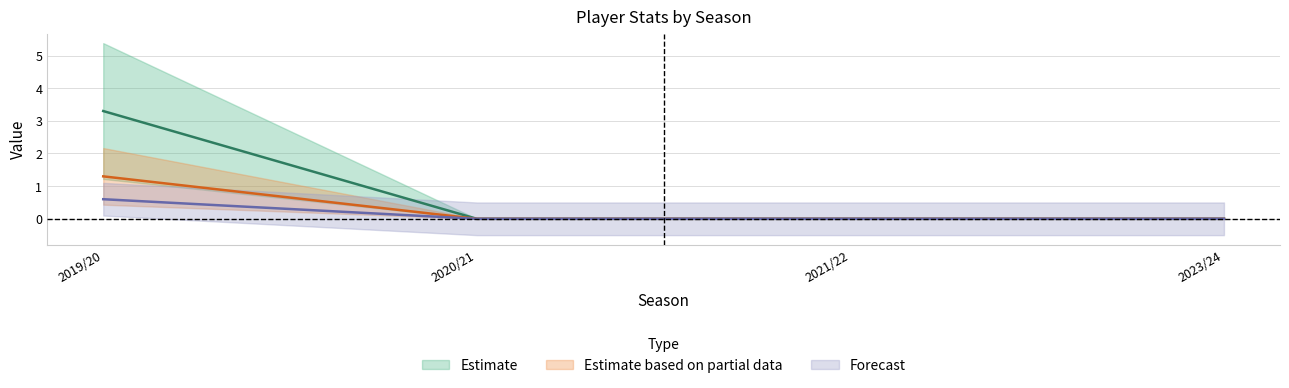

True or false: creativity has a value of 4.3 at 2019/20.

False